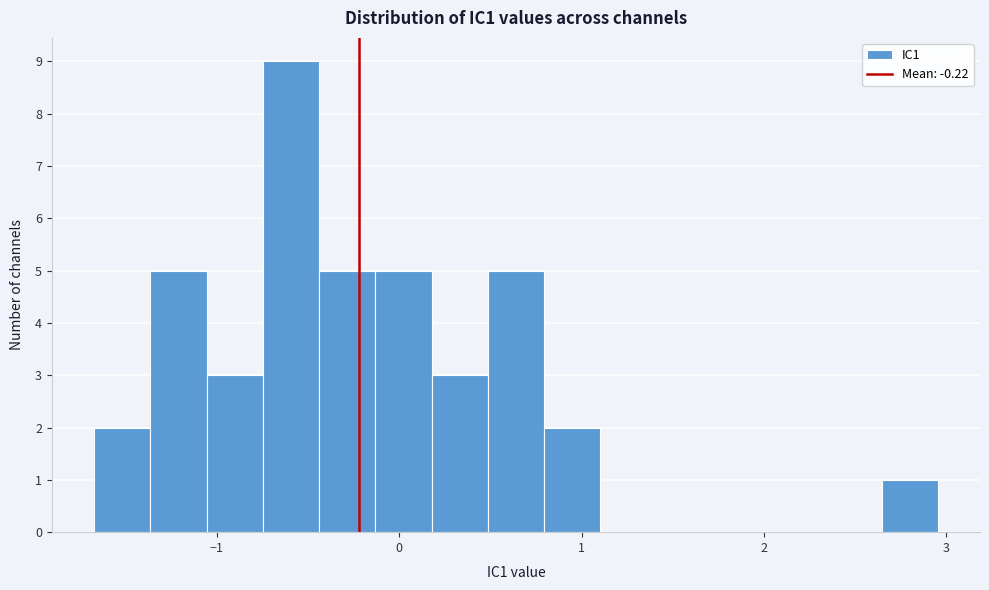

Read against the x-axis, roughly where is the centre of the tallest bar?

-0.6